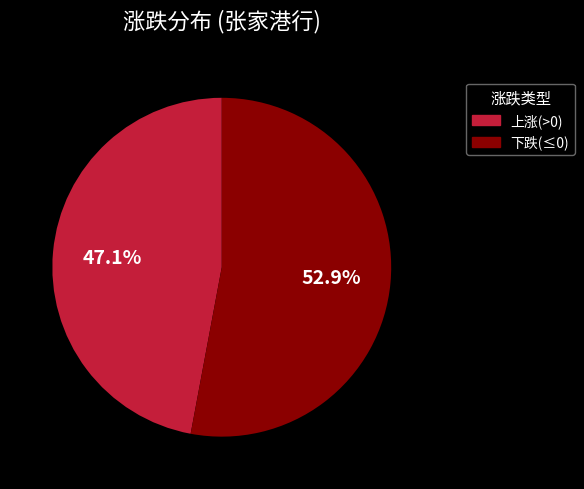

What is the ratio of the value at 下跌(≤0) to the value at 上涨(>0)?

1.1